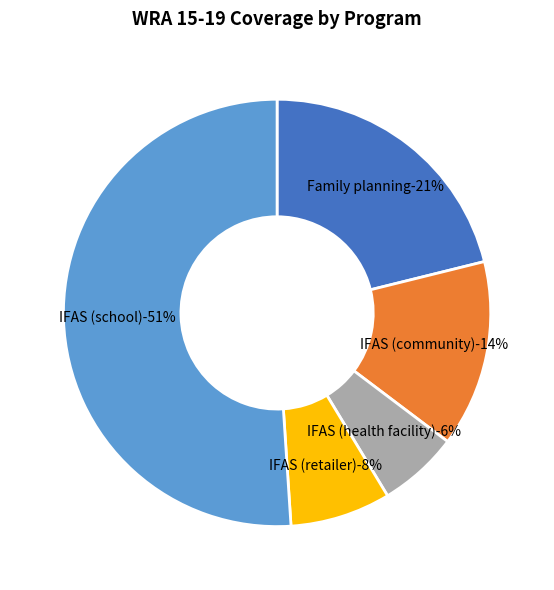

Which category has the biggest portion of the pie?

IFAS (school)